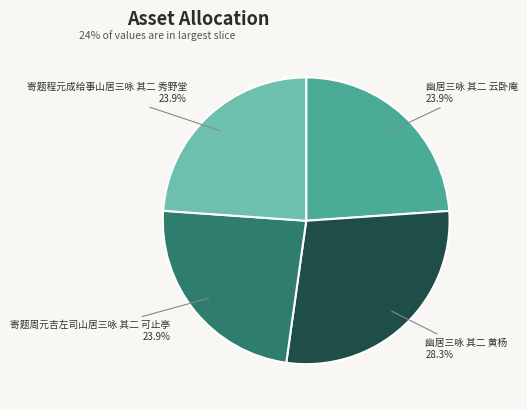

To the nearest percent, what is the difference between the largest and smallest slice percentages?

4%